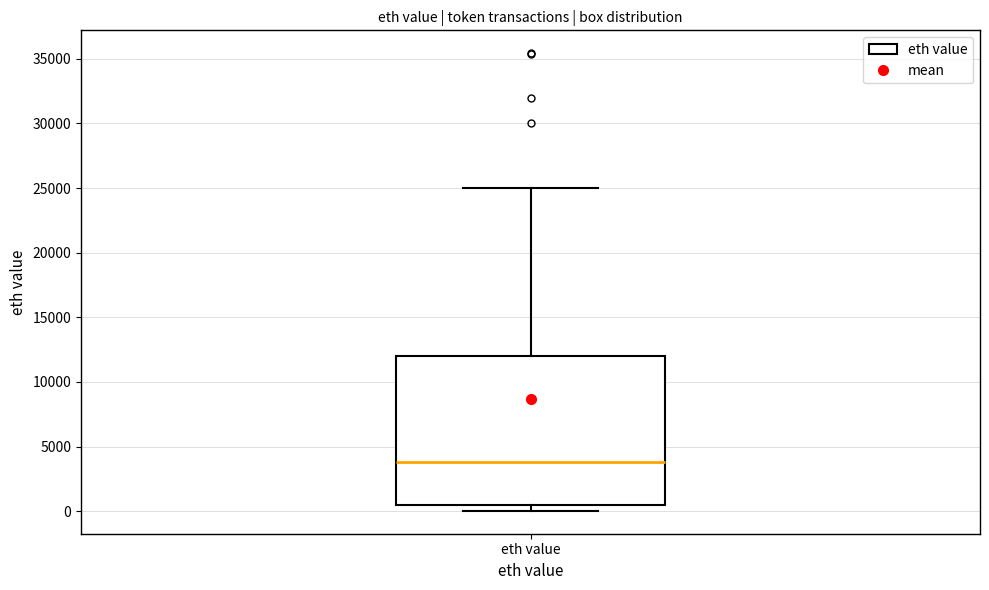

Read this box plot against the y-axis: the position of the median line, the range covered by the box, and the ends of both whiskers. The values are not printed on the chart, so give them approximately, as read against the axis.

median 4000, box 500 to 12000, whiskers 0 to 25000